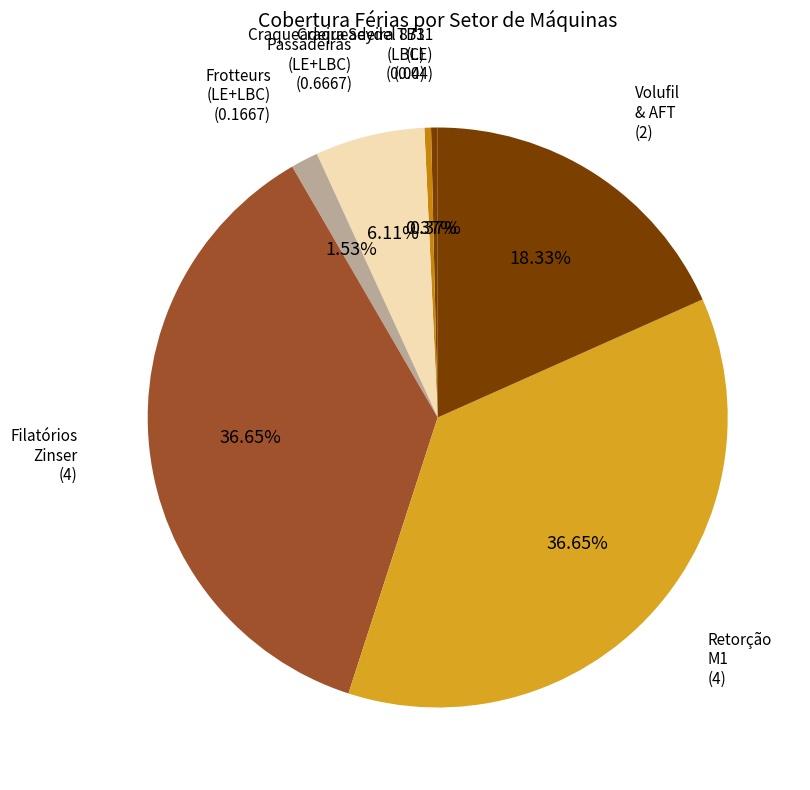

How many slices are in this pie chart?

7